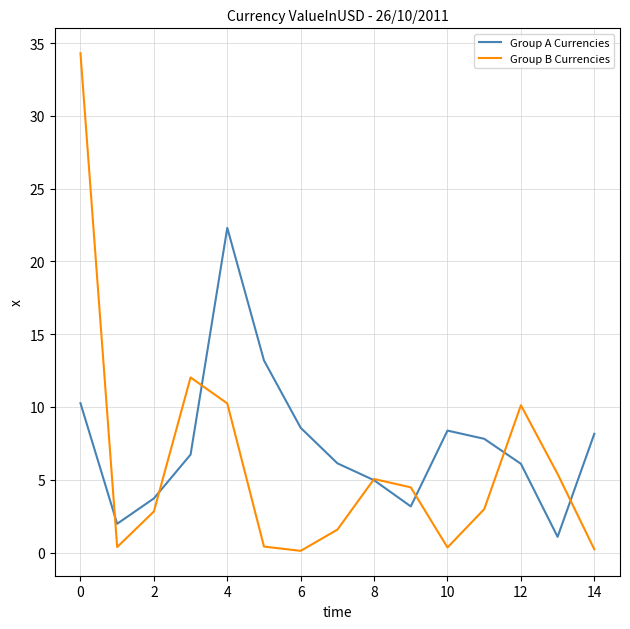

True or false: Group A Currencies and Group B Currencies intersect in this chart.

True